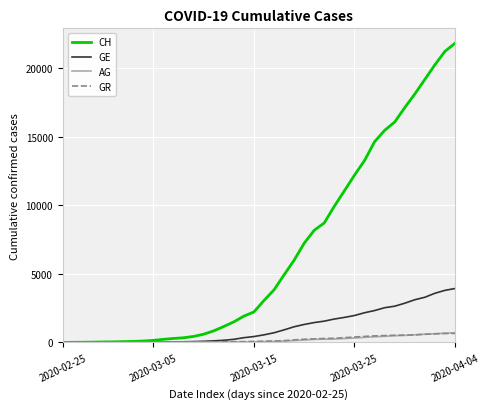

Which series has the largest total across all categories?

CH